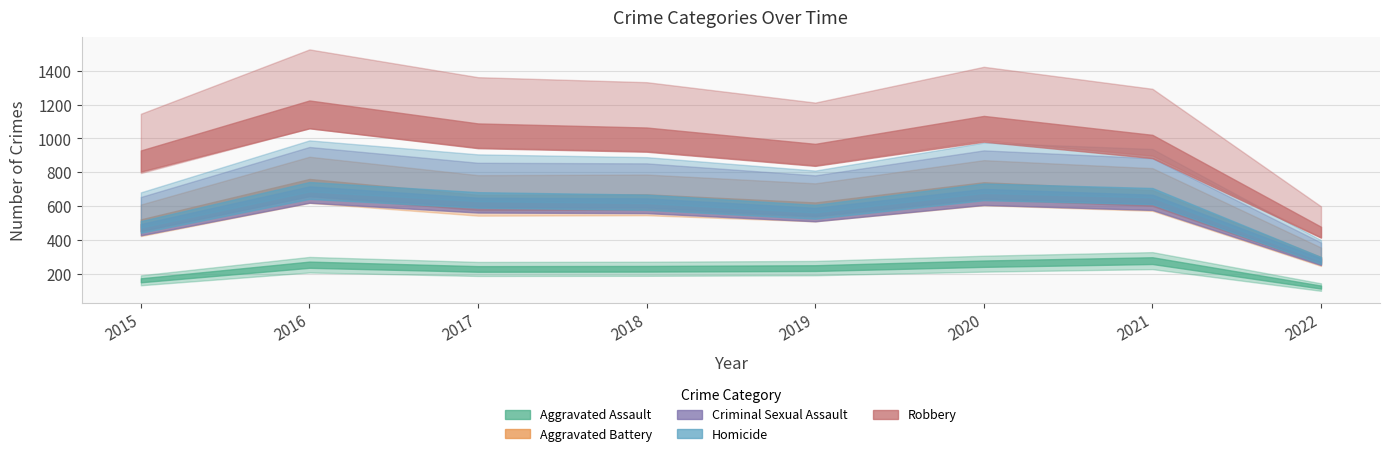

True or false: Homicide has a value of 49 at 2016.

False